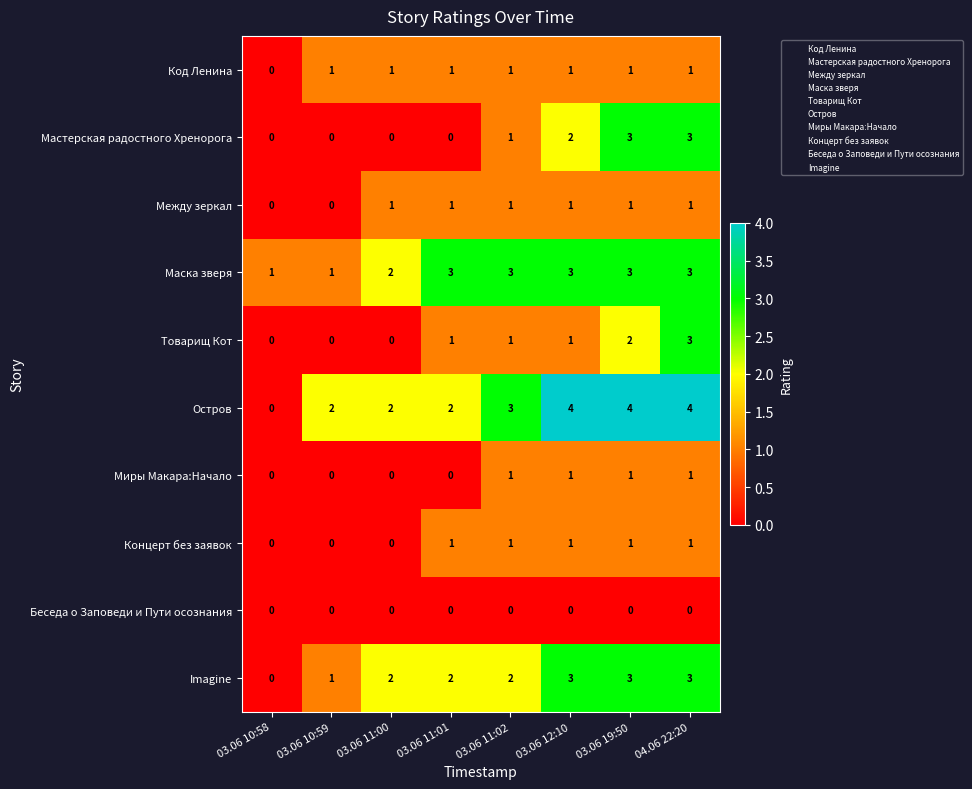

Which series changed the most between 03.06 10:59 and 03.06 19:50?

Мастерская радостного Хренорога